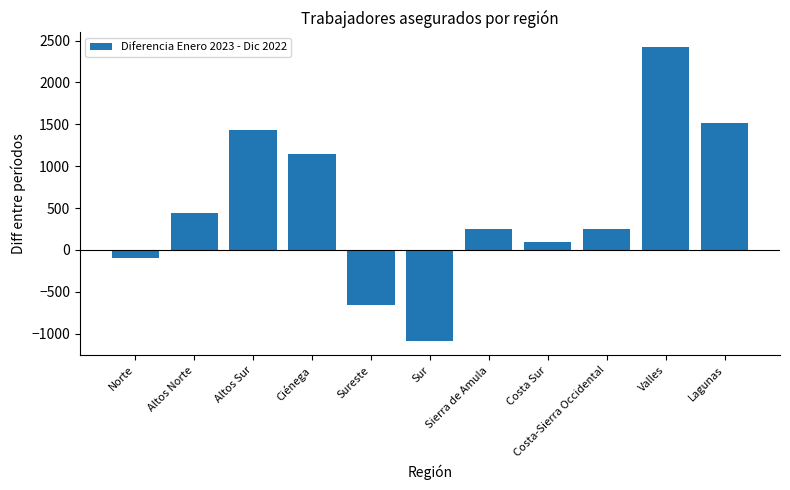

What is the value of the 3rd bar from the left?

1433